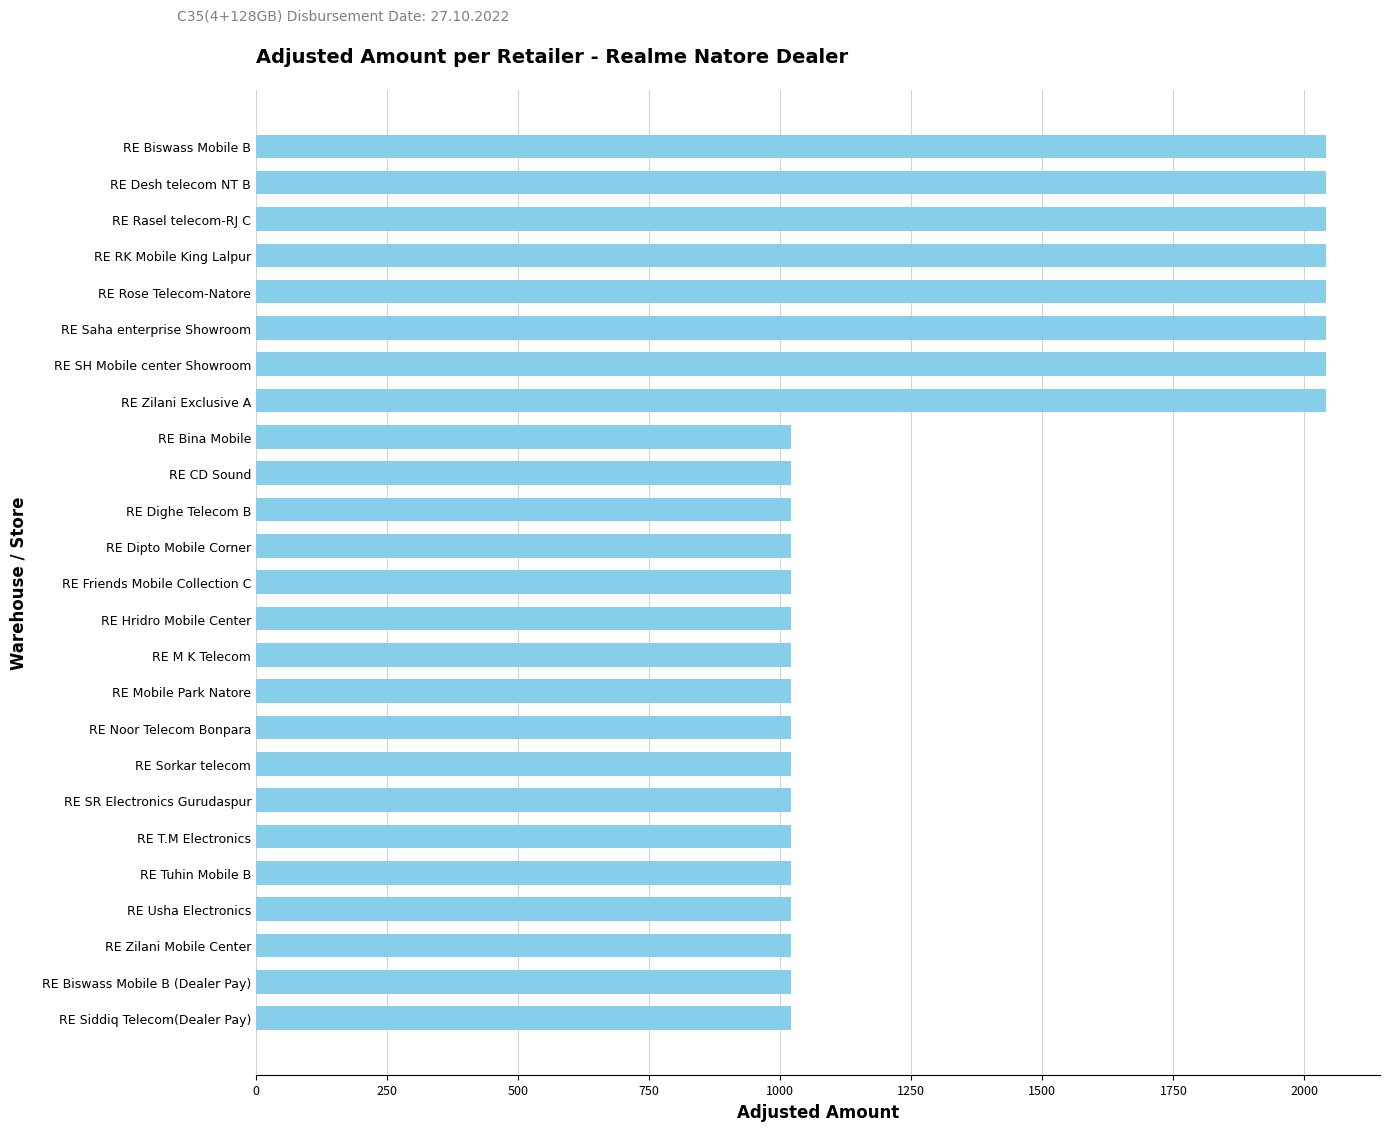

What is the sum of all values?

33693